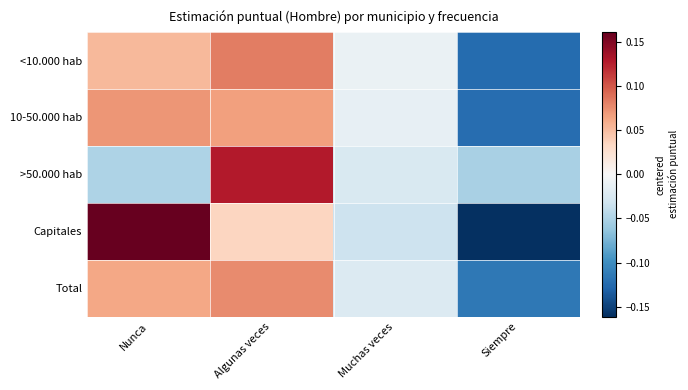

Rank the series at Muchas veces from lowest to highest value.

Capitales, >50.000 hab, Total, 10-50.000 hab, <10.000 hab